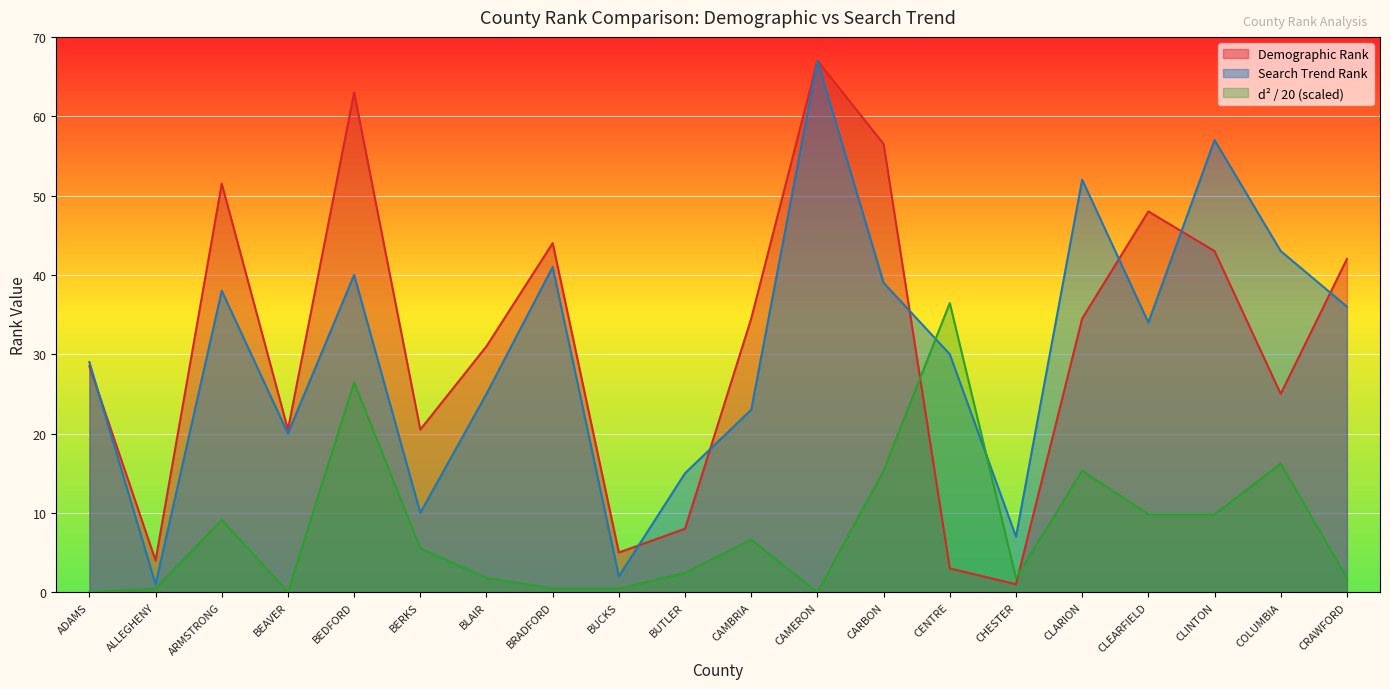

What are all the series names shown in the legend?

Demographic Rank, Search Trend Rank, d² / 20 (scaled)